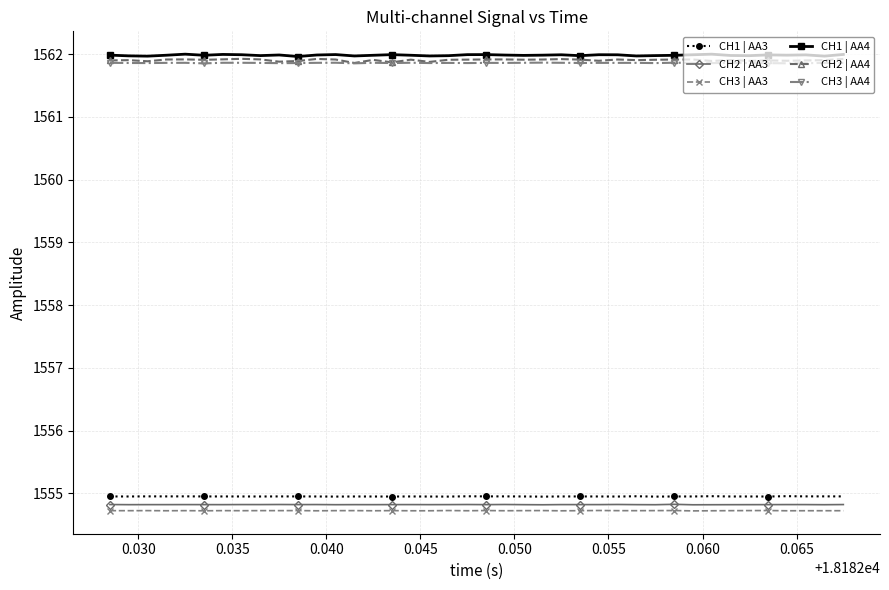

At how many categories does at least one series exceed 1558?

40